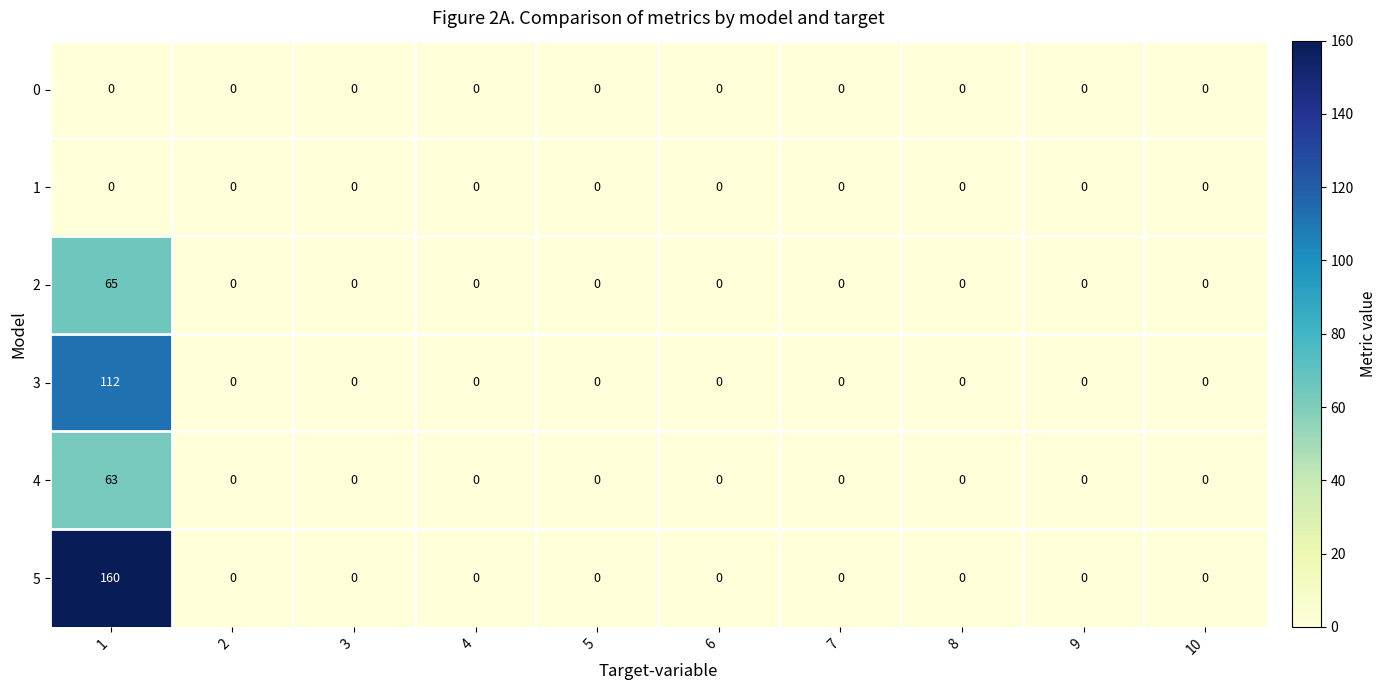

Which series has the largest range (max minus min)?

5